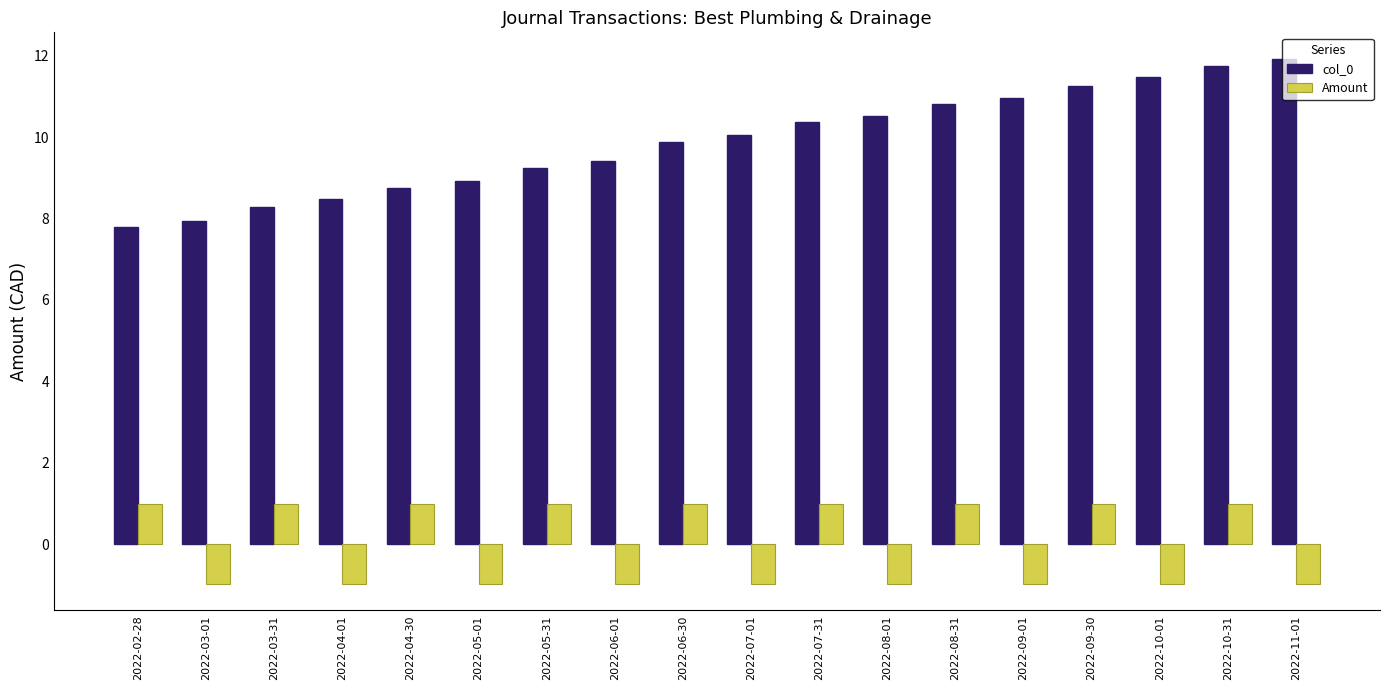

Which series has the widest spread of values?

col_0